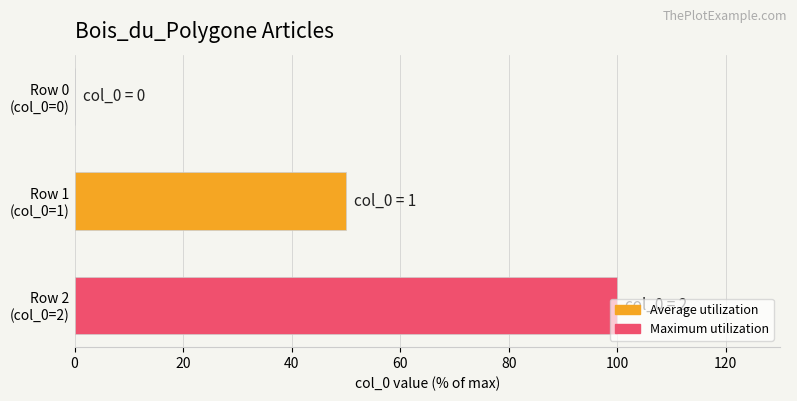

Which has a higher value, Row 0 (col_0=0) or Row 1 (col_0=1)?

Row 1 (col_0=1)